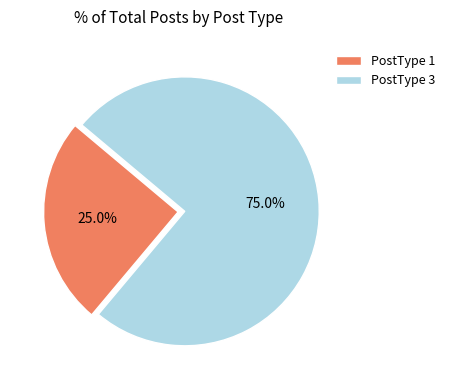

To the nearest percent, what is the difference between the PostType 3 and PostType 1 slice percentages?

50%